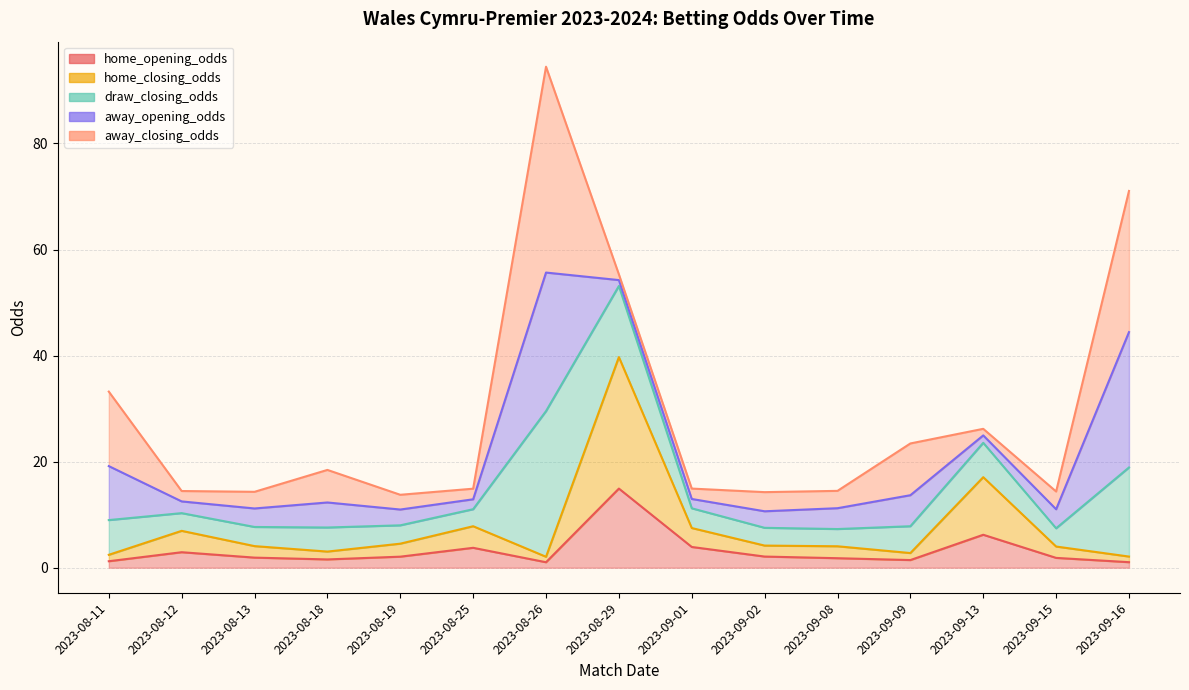

At which category does home_opening_odds reach its first local peak?

2023-08-12